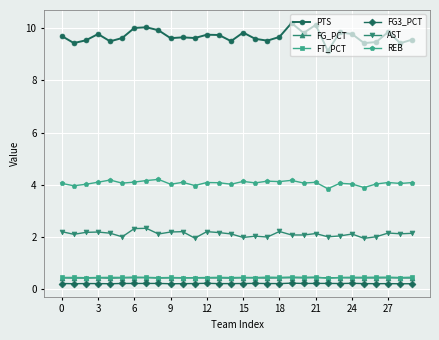

What is the minimum value for REB?

3.8